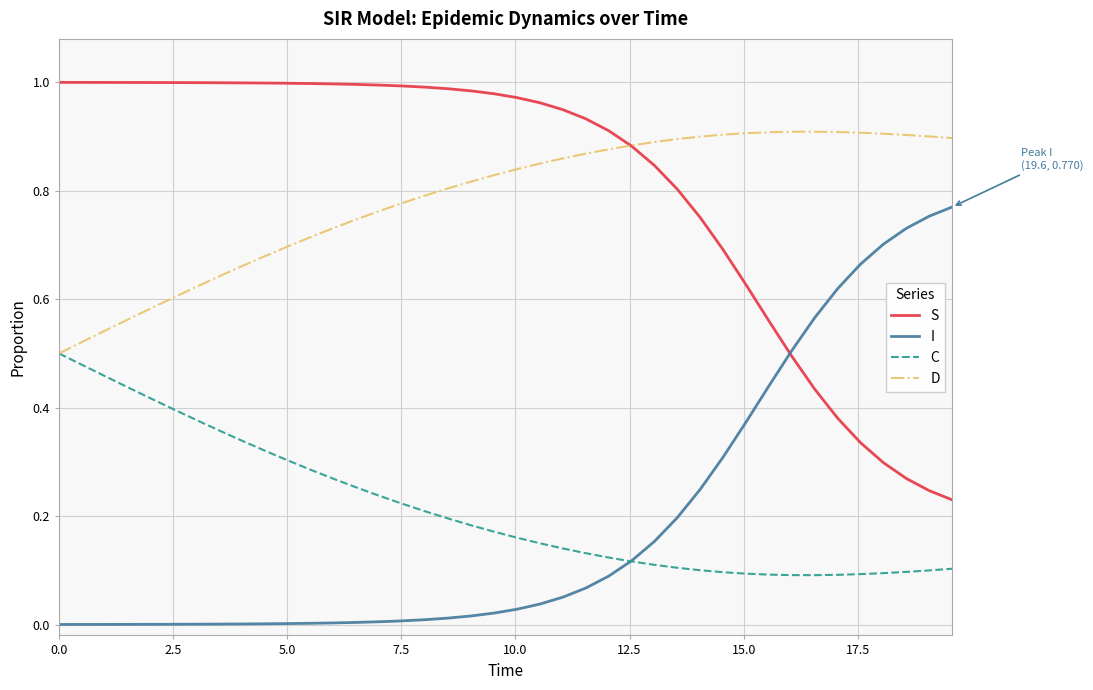

Rank the series by their maximum value, from lowest to highest.

C, I, D, S